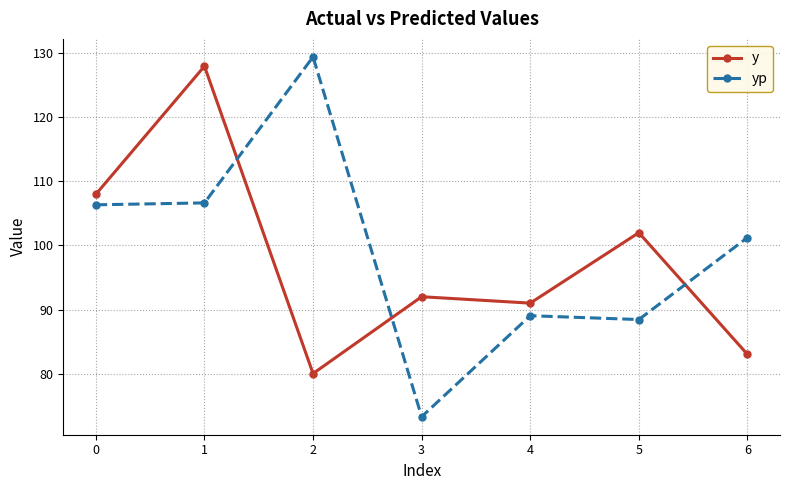

Which series has the largest total across all categories?

yp